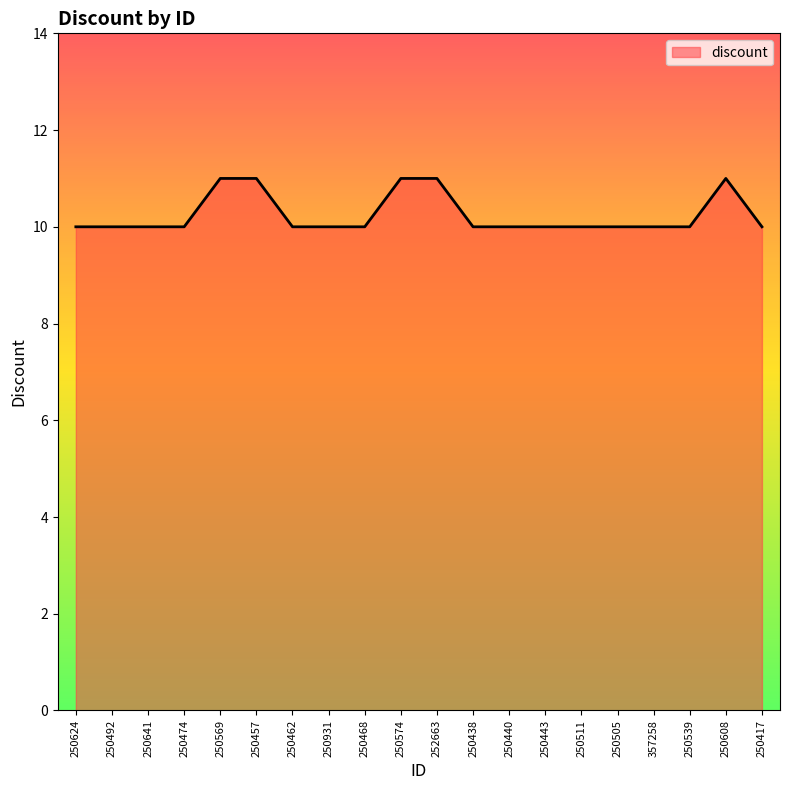

Reading left to right, transcribe all the data shown in this chart.

250624=10	250492=10	250641=10	250474=10	250569=11	250457=11	250462=10	250931=10	250468=10	250574=11	252663=11	250438=10	250440=10	250443=10	250511=10	250505=10	357258=10	250539=10	250608=11	250417=10